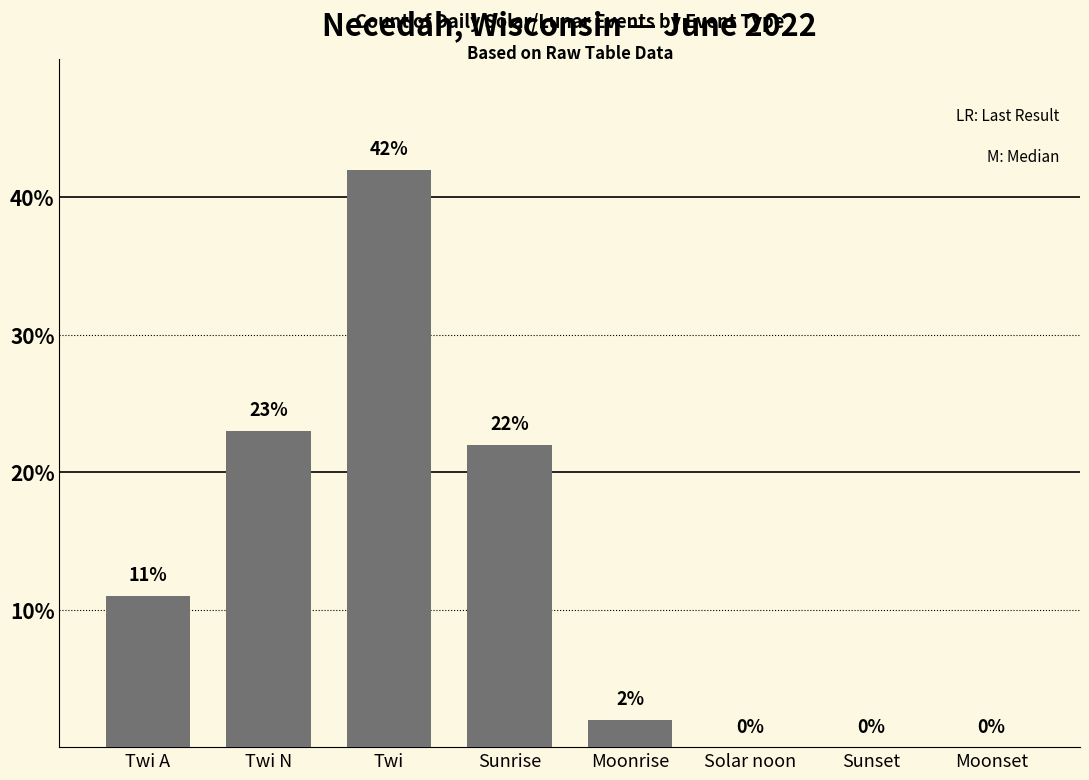

What is the sum of all values?

100